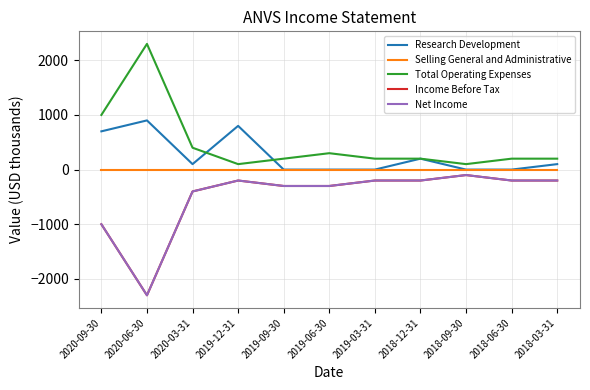

Does the chart have visible grid lines?

Yes